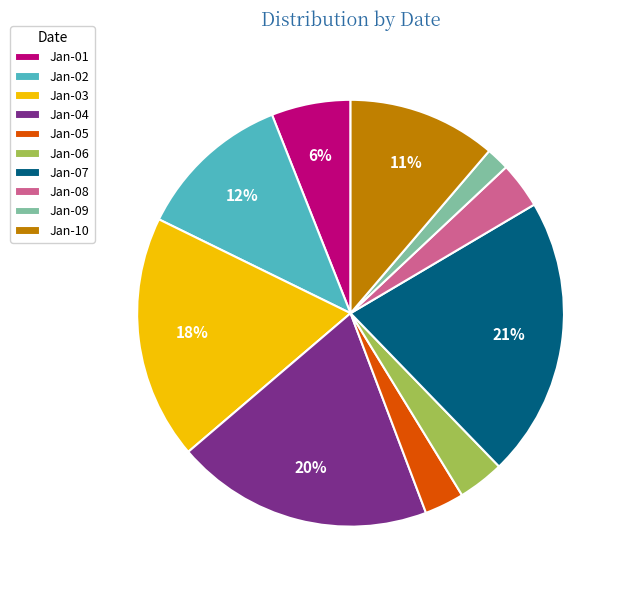

Is it true that Jan-09 is 2% of the pie?

True